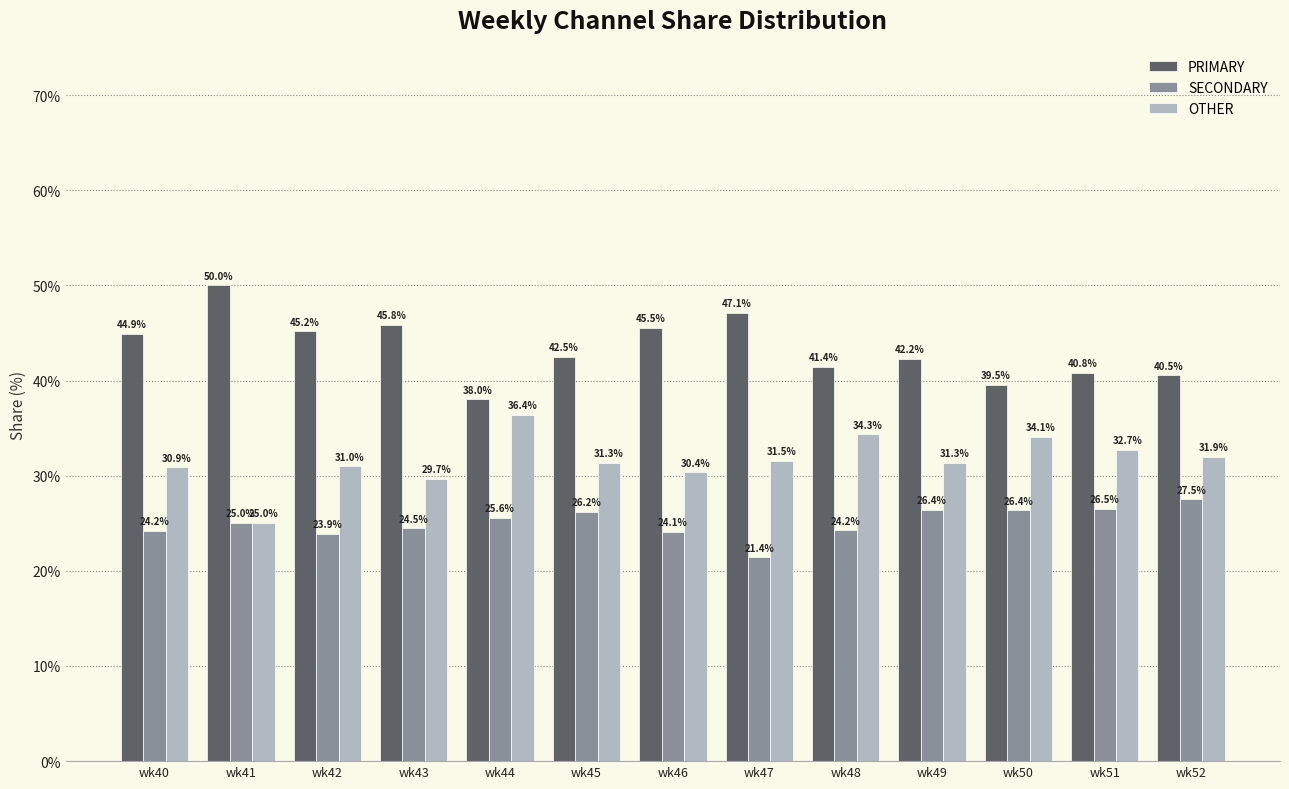

What is the total value across all series at wk52?

100.0